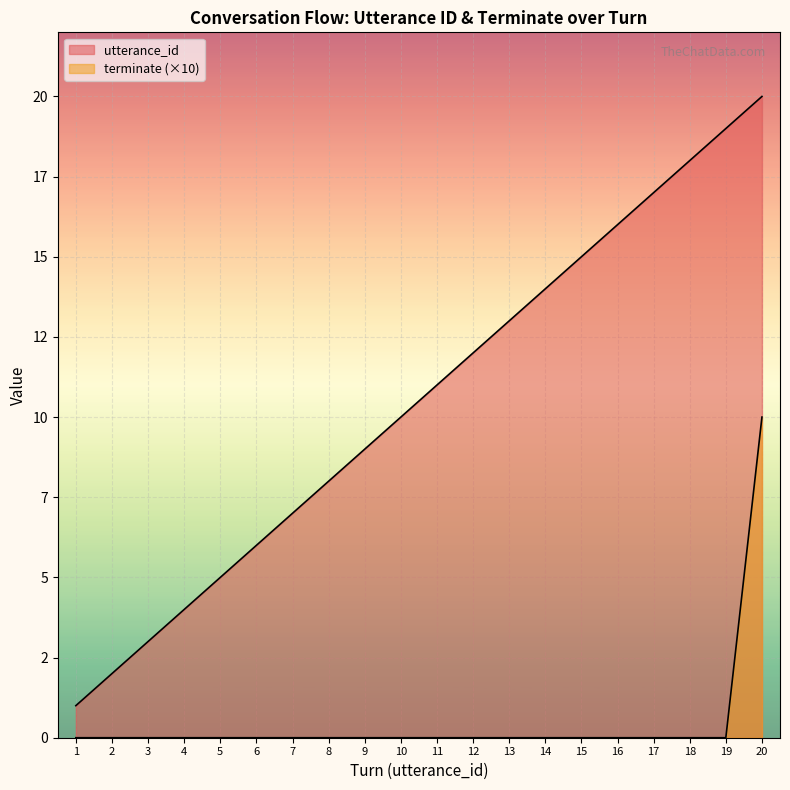

What is the sum of all terminate values?

10